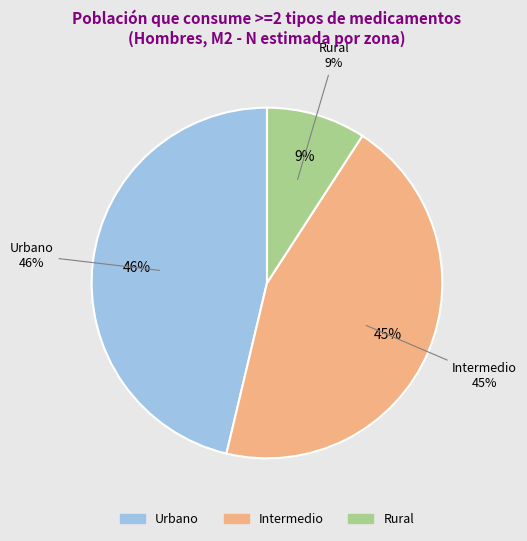

How many slices are in this pie chart?

3